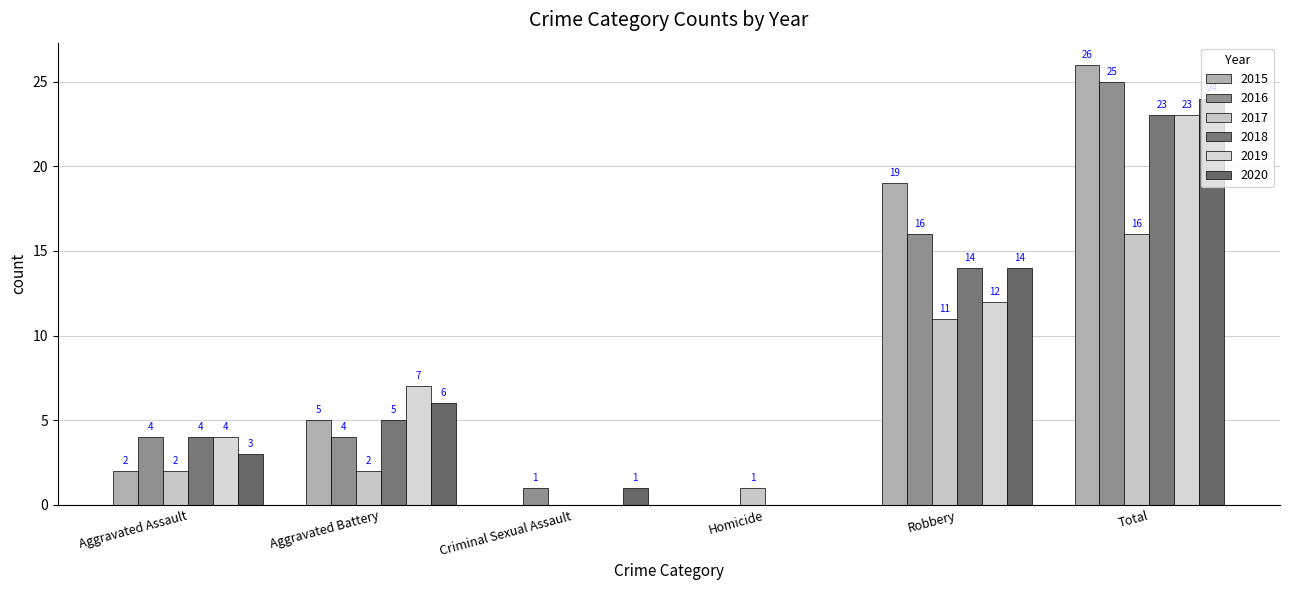

The 2019 series shows 6 at Aggravated Assault. True or false?

False